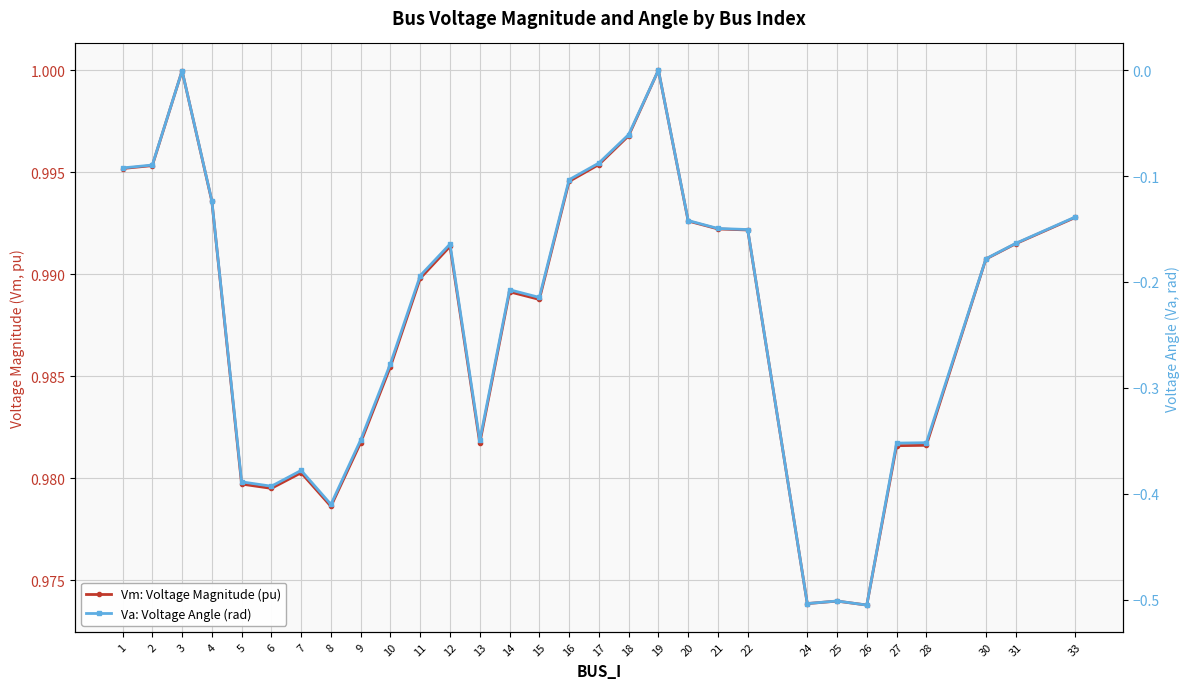

What is the value of the Vm: Voltage Magnitude (pu) point at the 16th from the left?

1.0